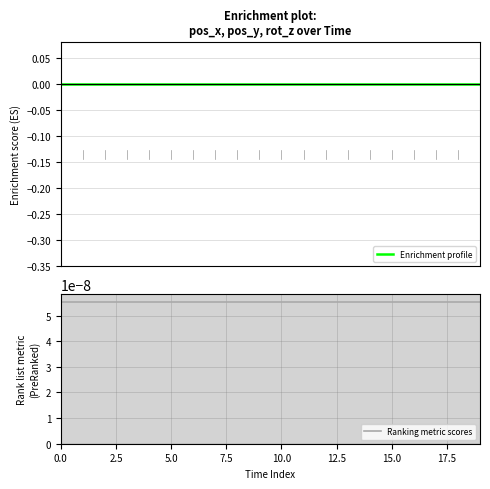

What is the label of the 4th bar from the left?

7.5